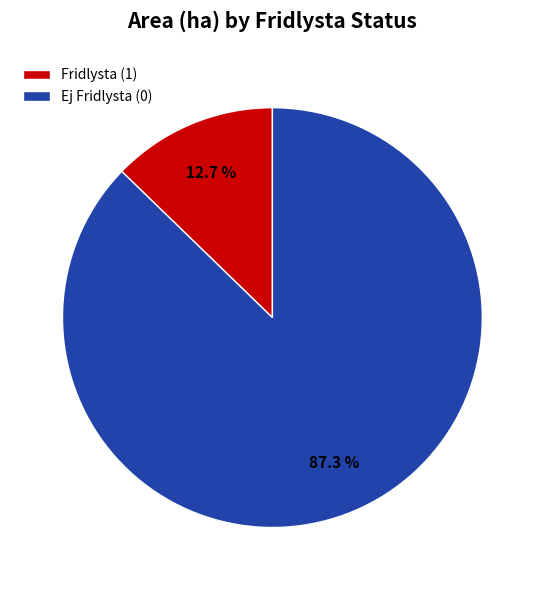

Rank the categories by value from lowest to highest.

Fridlysta (1), Ej Fridlysta (0)